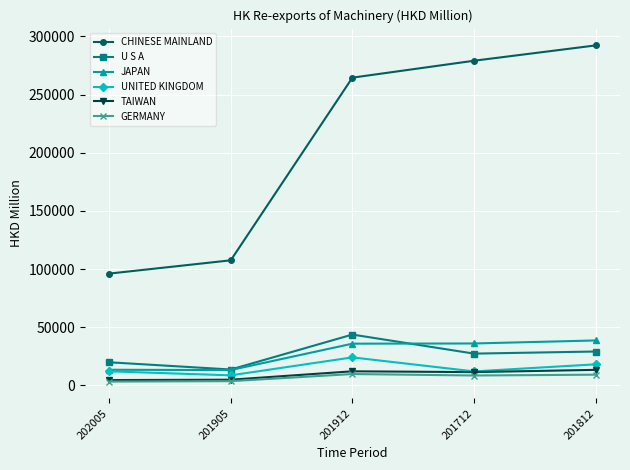

What is the value of the JAPAN point at the 3rd from the left?

35791.8